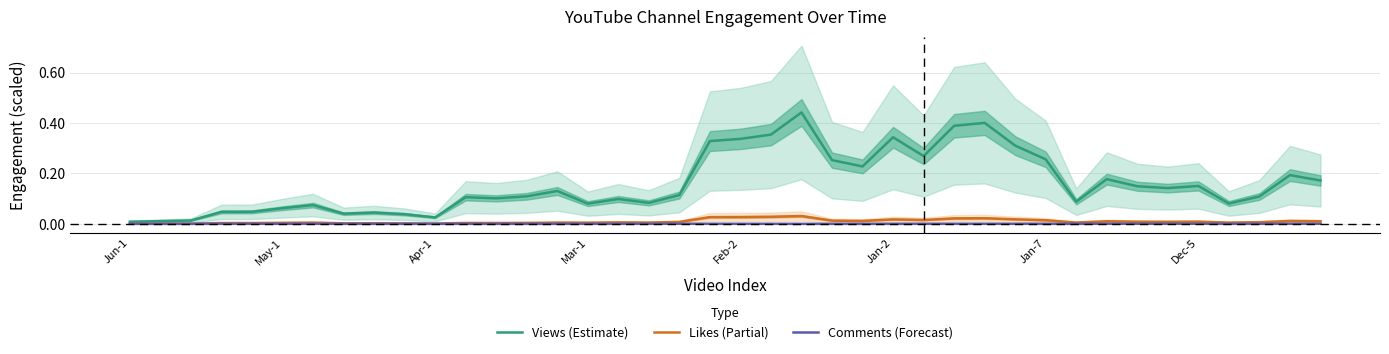

At May-1, list the series in order from largest to smallest.

Views (Estimate), Likes (Partial), Comments (Forecast)